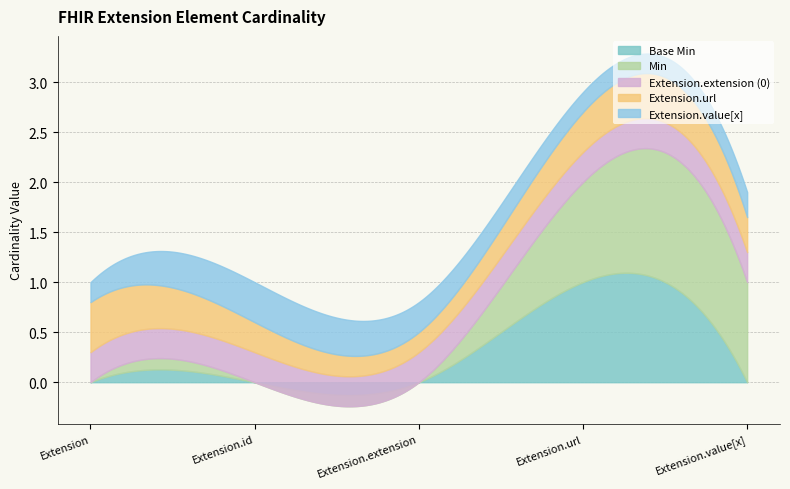

True or false: Extension and Base Min intersect in this chart.

False